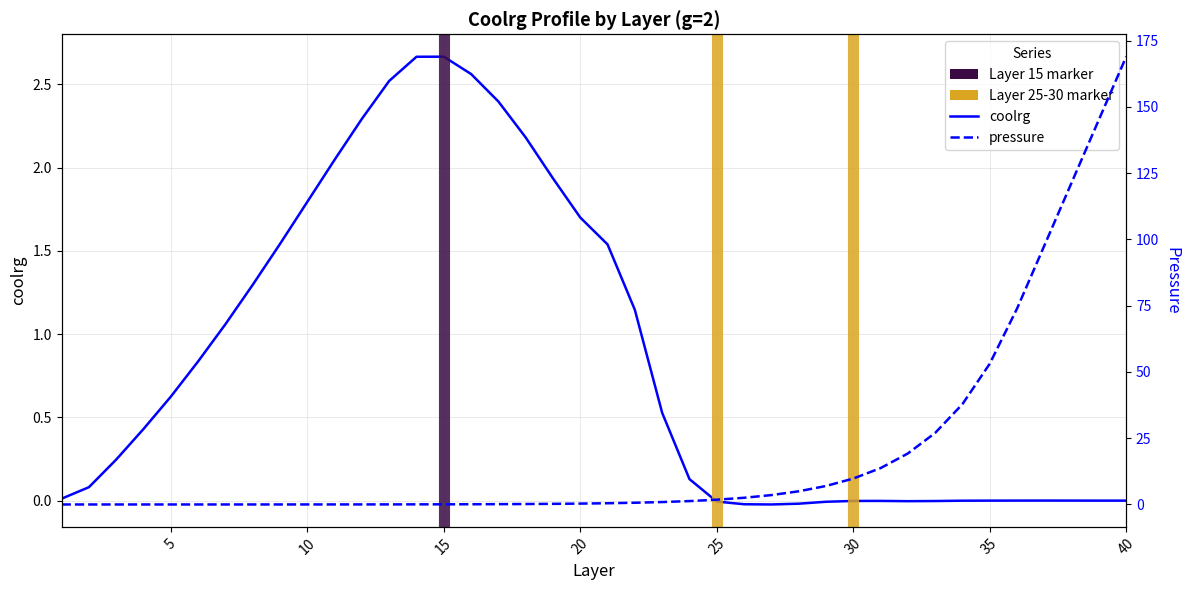

What is the sum of all values?

34.1